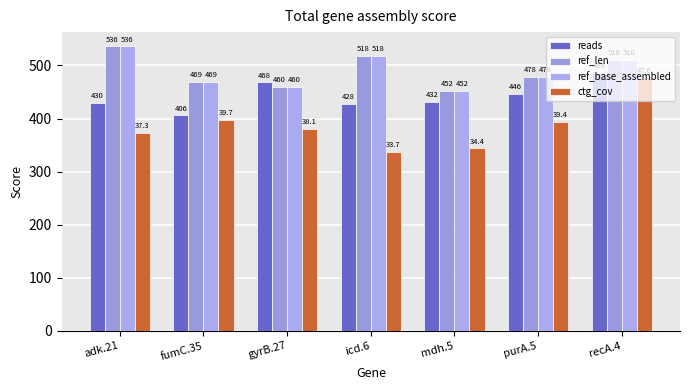

Reading left to right, extract all data points from this chart.

reads: adk.21=430	fumC.35=406	gyrB.27=468	icd.6=428	mdh.5=432	purA.5=446	recA.4=486
ref_len: adk.21=536	fumC.35=469	gyrB.27=460	icd.6=518	mdh.5=452	purA.5=478	recA.4=510
ref_base_assembled: adk.21=536	fumC.35=469	gyrB.27=460	icd.6=518	mdh.5=452	purA.5=478	recA.4=510
ctg_cov: adk.21=373	fumC.35=397	gyrB.27=381	icd.6=337	mdh.5=344	purA.5=394	recA.4=476